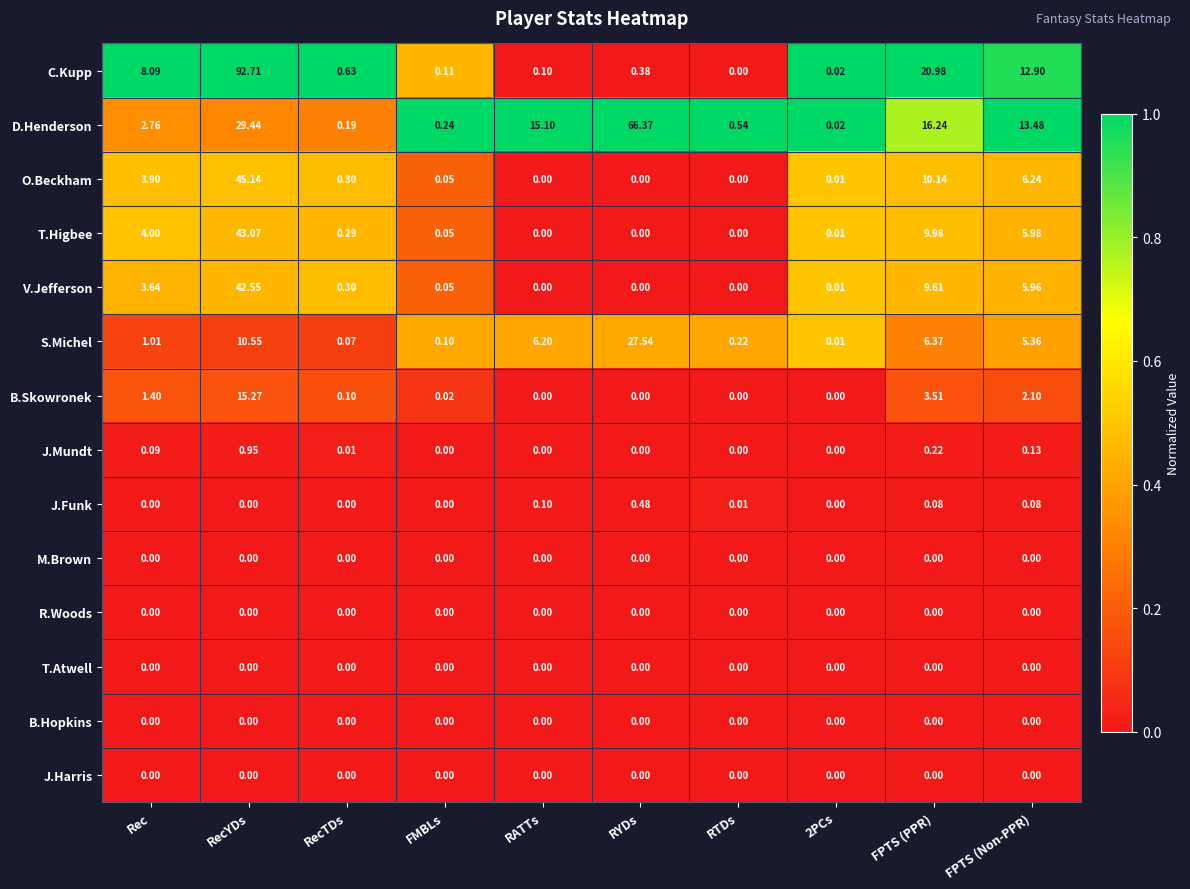

At which label is C.Kupp closest to 46?

FPTS (PPR)